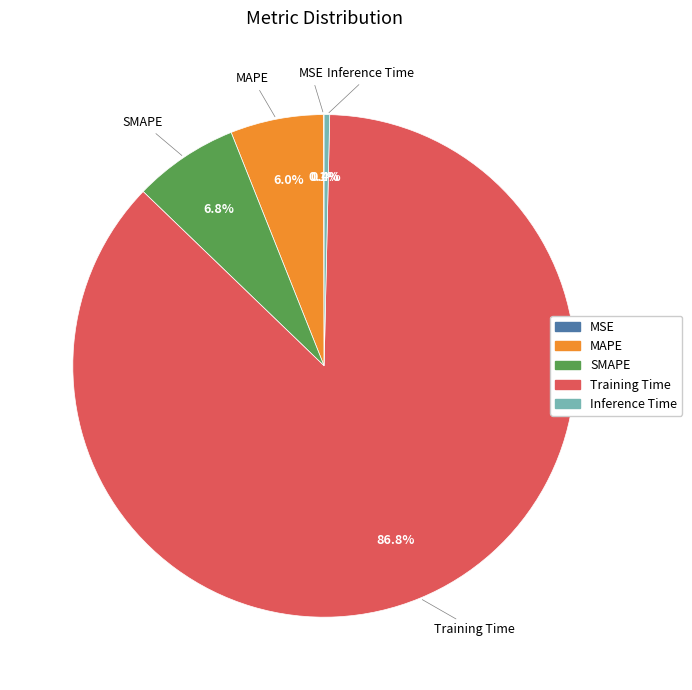

Combined, do Inference Time and Training Time account for over 50%?

Yes